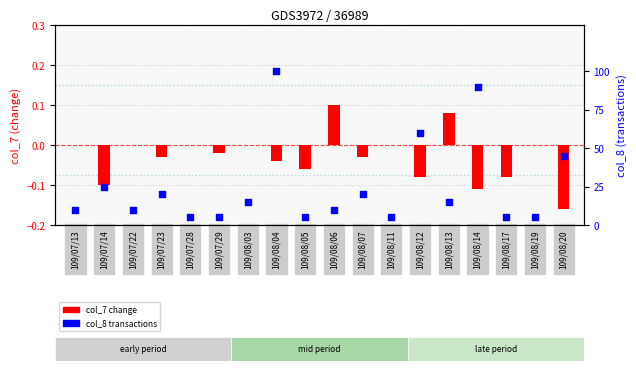

What is the total value across all series at 109/08/14?

89.9